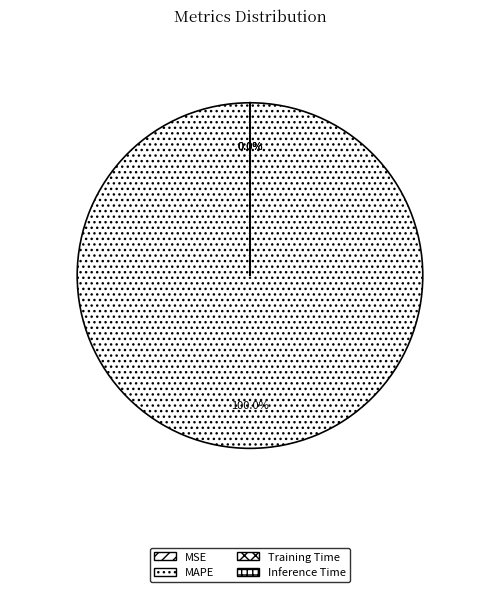

What portion of the pie excludes Inference Time?

100.0%